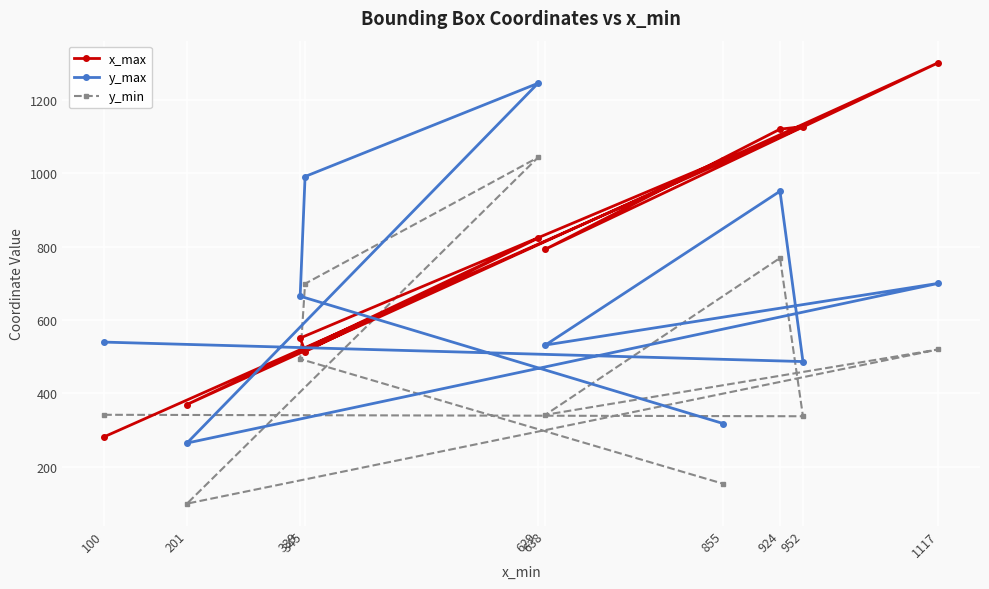

Rank the categories by x_max value from highest to lowest.

1117, 952, 924, 855, 629, 638, 339, 345, 201, 100